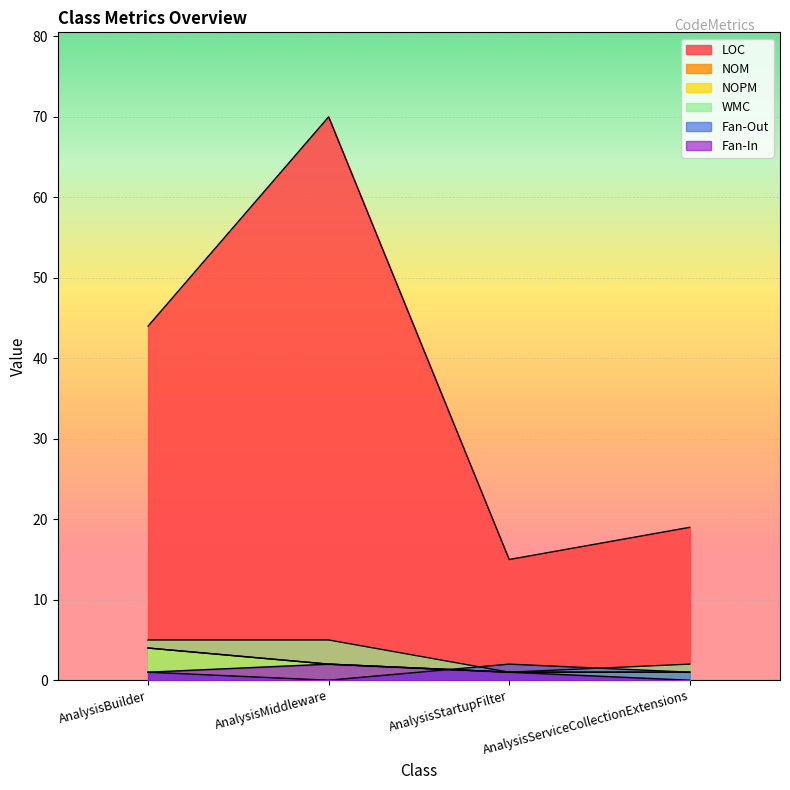

Reading right to left, what are all the values shown in this chart?

LOC: AnalysisServiceCollectionExtensions=19	AnalysisStartupFilter=15	AnalysisMiddleware=70	AnalysisBuilder=44
NOM: AnalysisServiceCollectionExtensions=1	AnalysisStartupFilter=1	AnalysisMiddleware=2	AnalysisBuilder=4
NOPM: AnalysisServiceCollectionExtensions=1	AnalysisStartupFilter=1	AnalysisMiddleware=2	AnalysisBuilder=4
WMC: AnalysisServiceCollectionExtensions=2	AnalysisStartupFilter=1	AnalysisMiddleware=5	AnalysisBuilder=5
Fan-Out: AnalysisServiceCollectionExtensions=1	AnalysisStartupFilter=2	AnalysisMiddleware=0	AnalysisBuilder=1
Fan-In: AnalysisServiceCollectionExtensions=0	AnalysisStartupFilter=1	AnalysisMiddleware=2	AnalysisBuilder=1